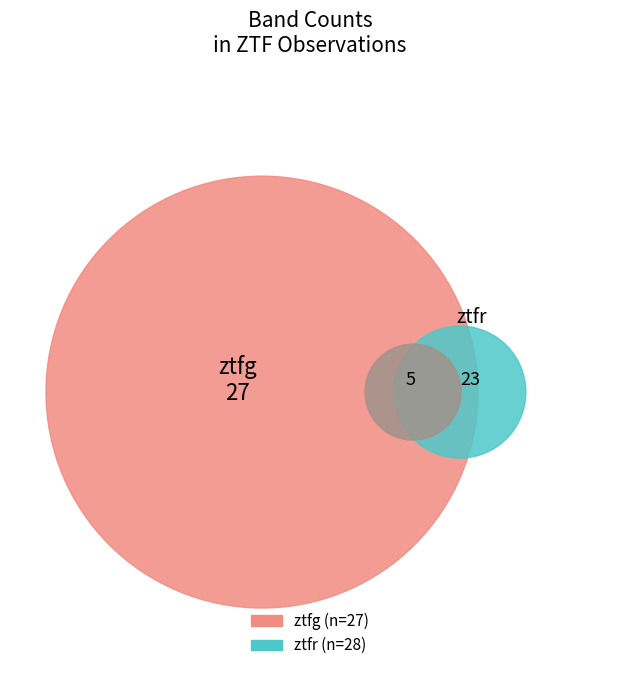

What percentage is the ztfr slice, to the nearest percent?

51%